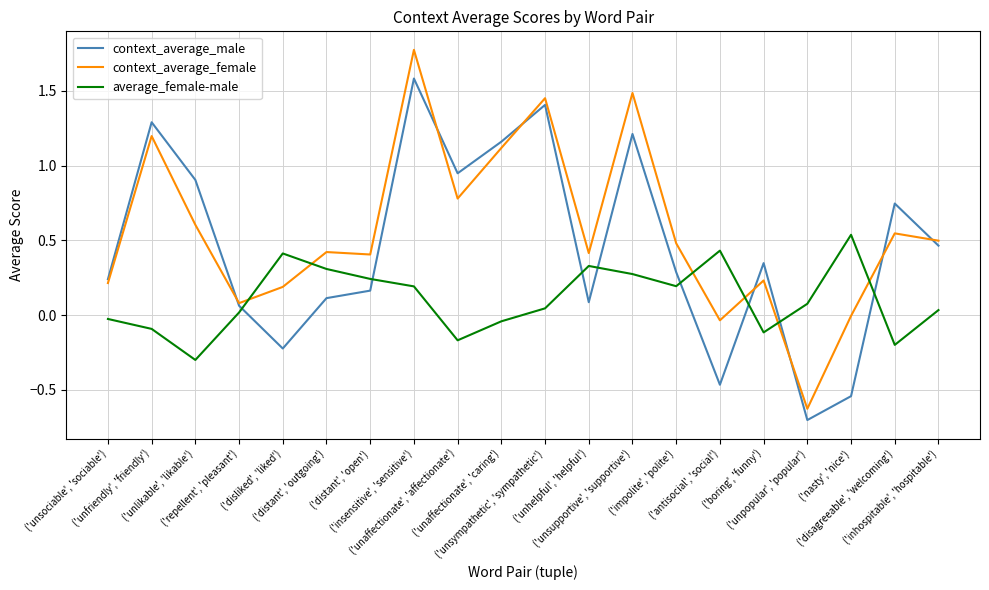

True or false: context_average_male and average_female-male intersect in this chart.

True